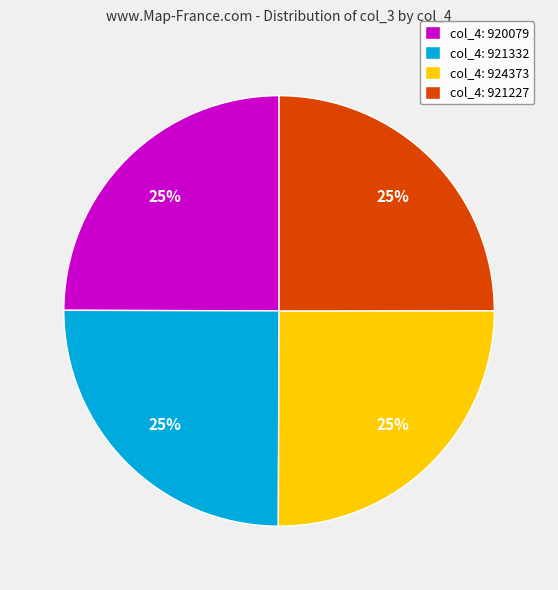

Does col_4: 921227 account for over 50% of the chart?

No